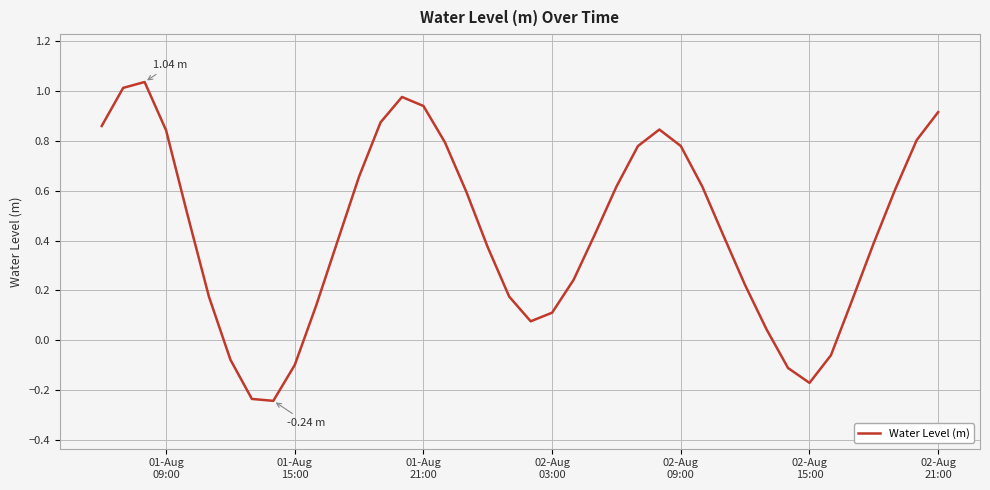

How many lines are shown in the chart?

1